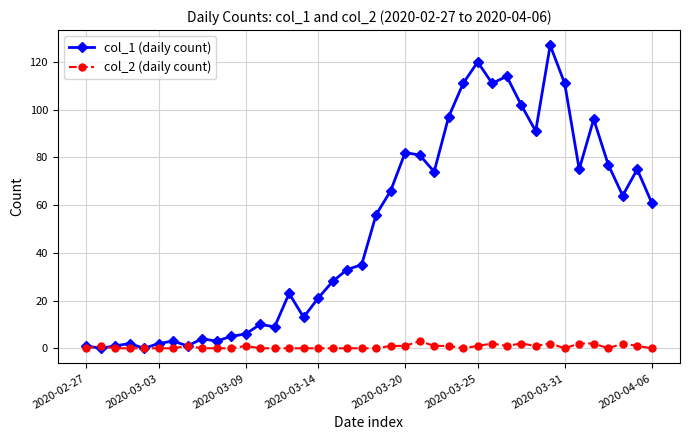

How many categories are shown in the chart?

40